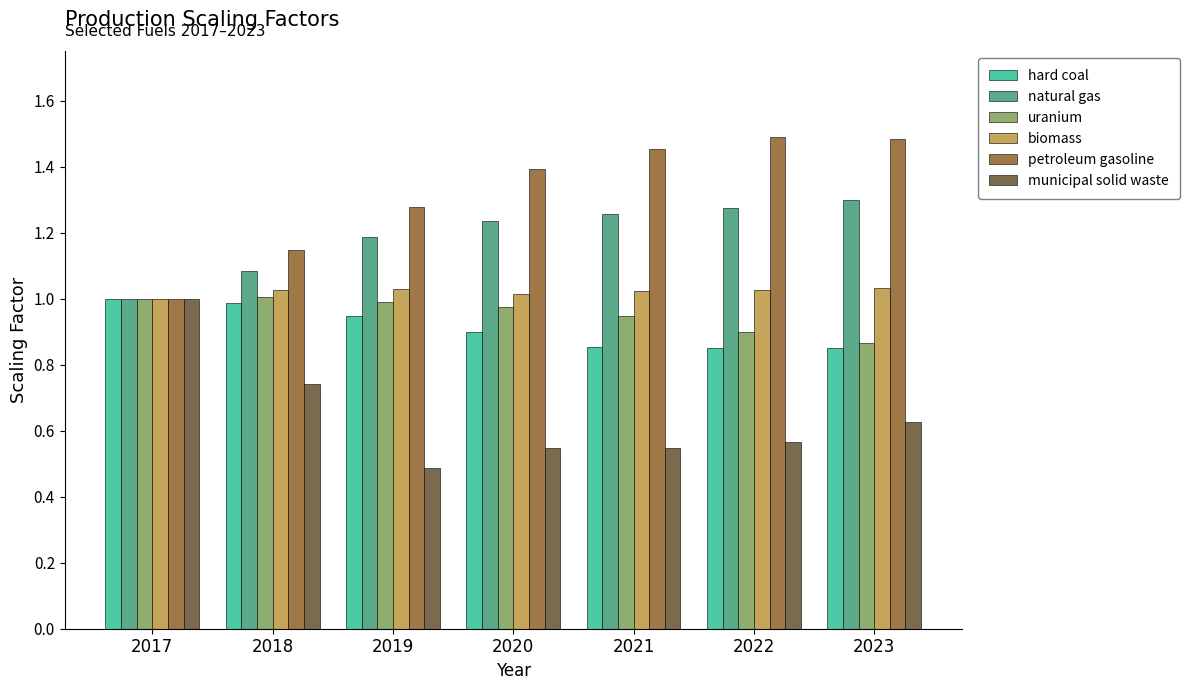

What is the total value across all series at 2019?

5.9